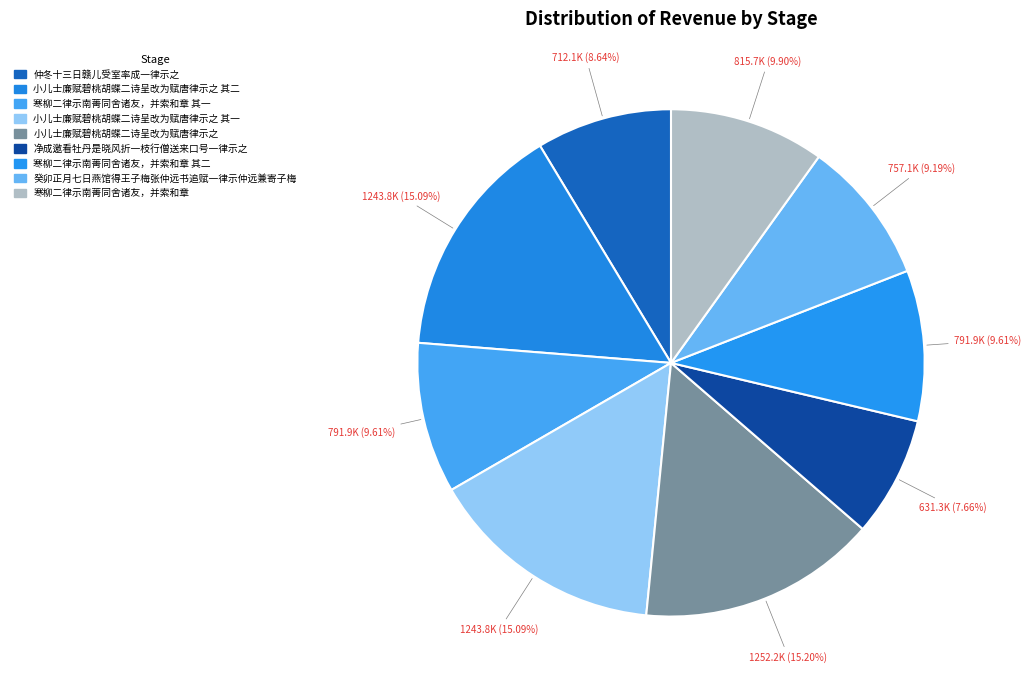

To the nearest percent, what is the difference between the largest and smallest slice percentages?

8%